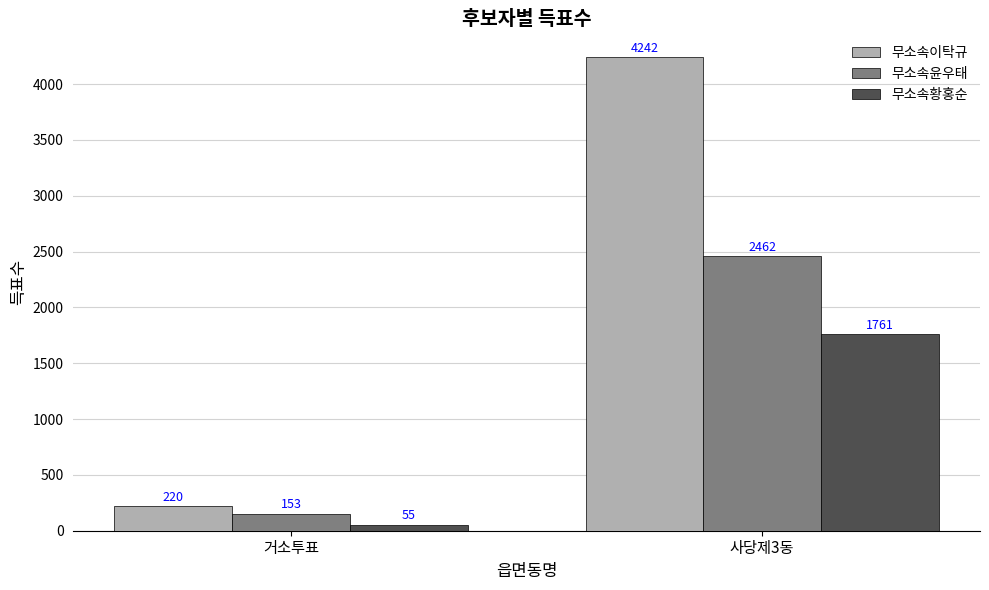

Is it true that 무소속윤우태 equals 1192 at 사당제3동?

False